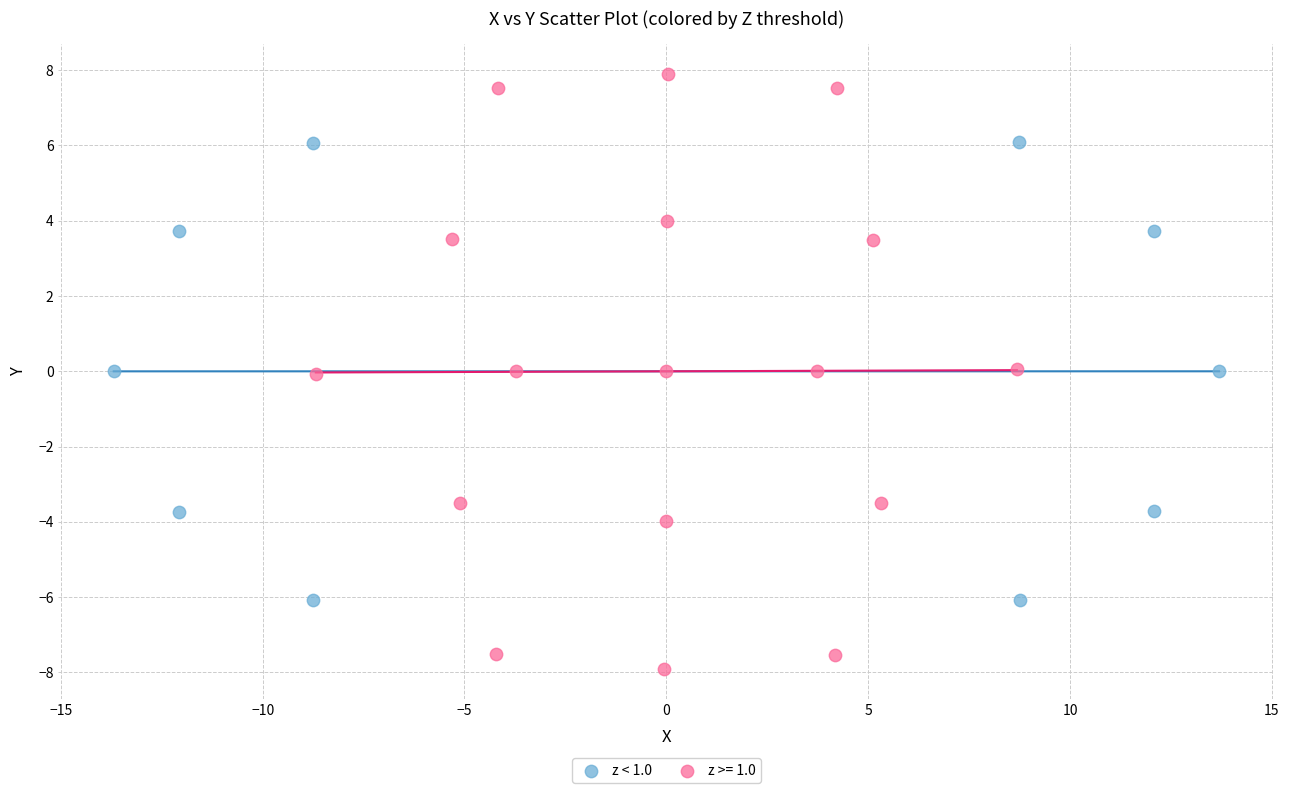

Which series reaches the maximum Y coordinate?

z >= 1.0